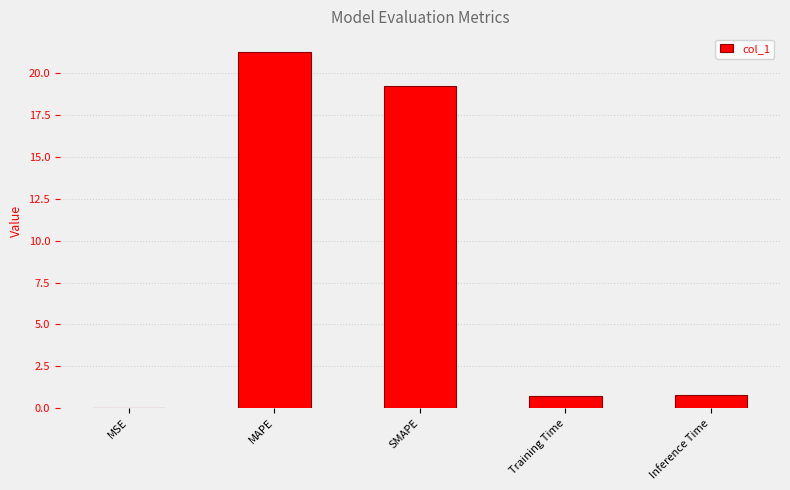

What value does the data have at MAPE?

21.3